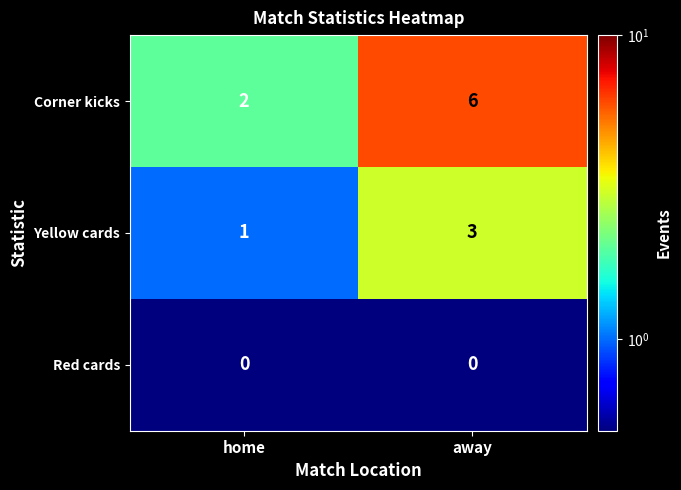

Reading left to right, transcribe all the data shown in this chart.

Corner kicks: 2	6
Yellow cards: 1	3
Red cards: 0	0